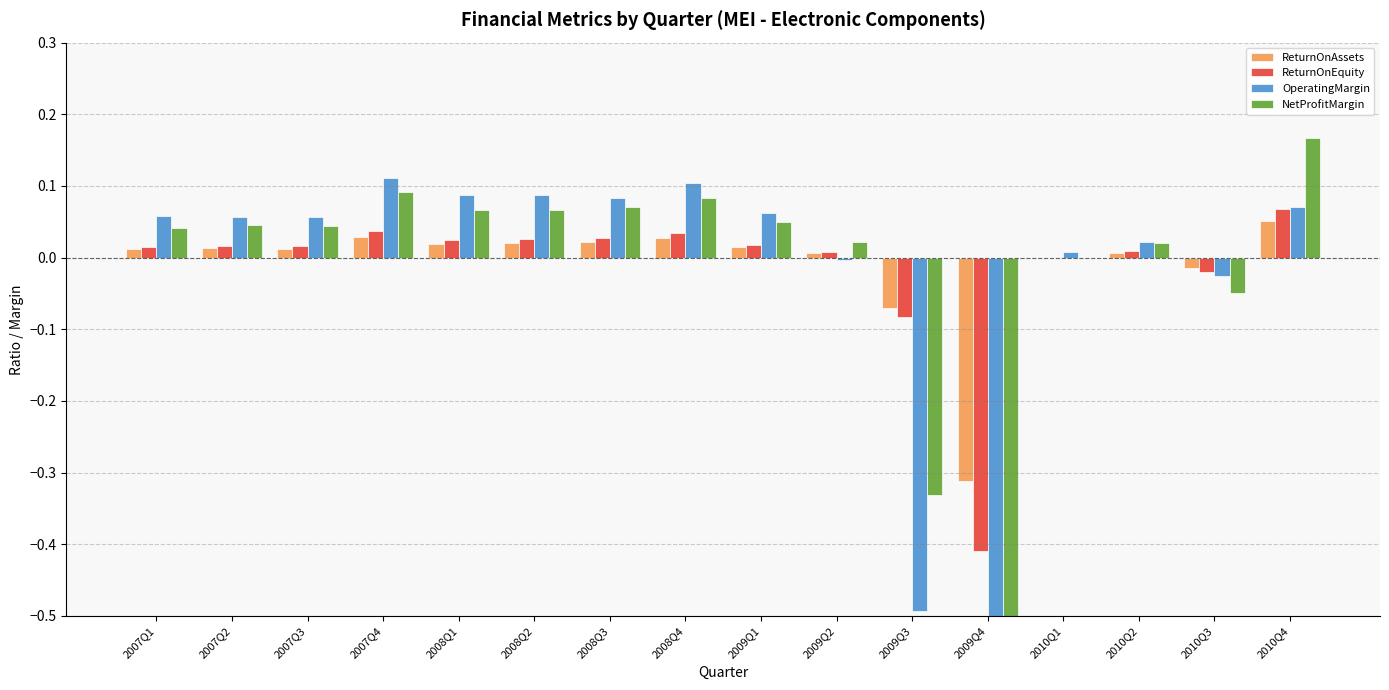

How many groups of bars are there?

16